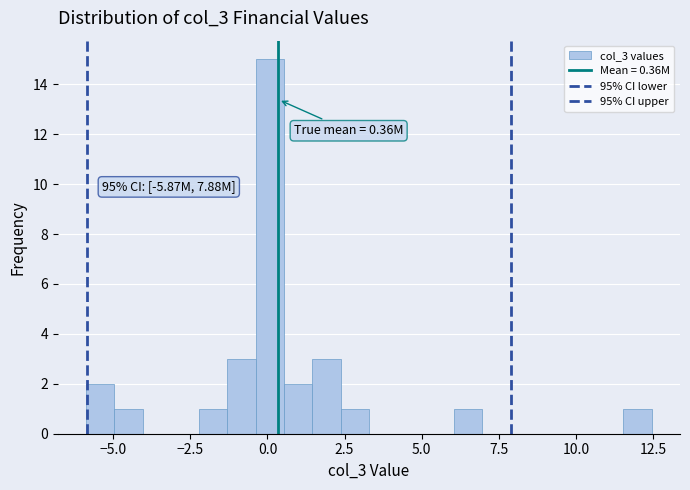

Read against the x-axis, roughly where is the centre of the tallest bar?

0.0